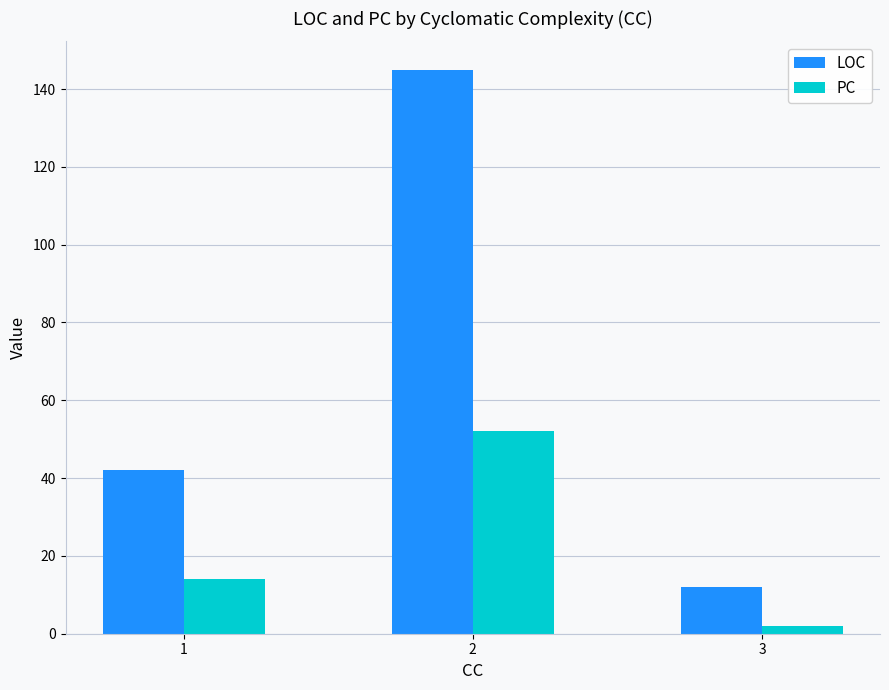

Which label corresponds to the smallest value in the chart?

3